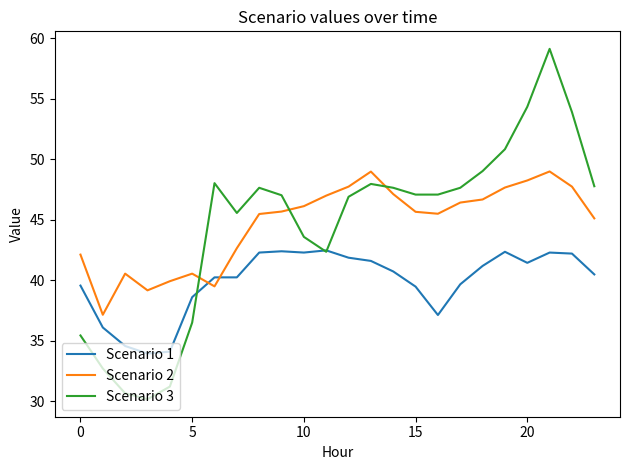

True or false: Scenario 2 and Scenario 1 intersect in this chart.

True